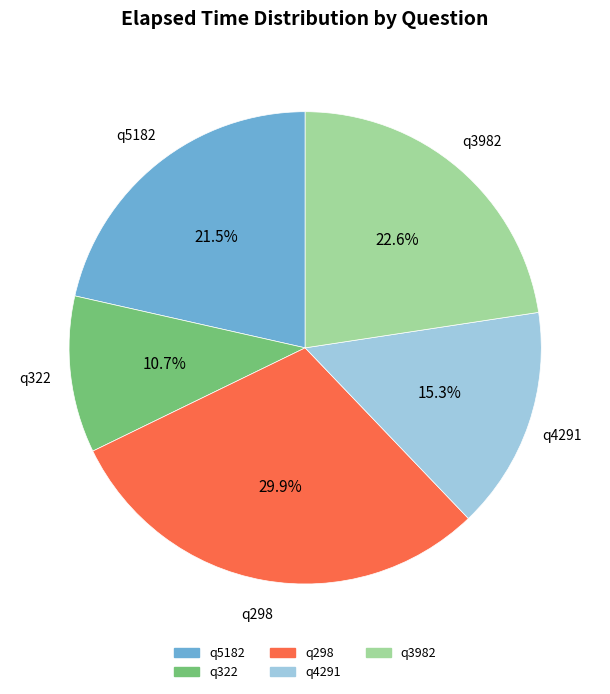

What percentage is NOT represented by q4291?

84.7%